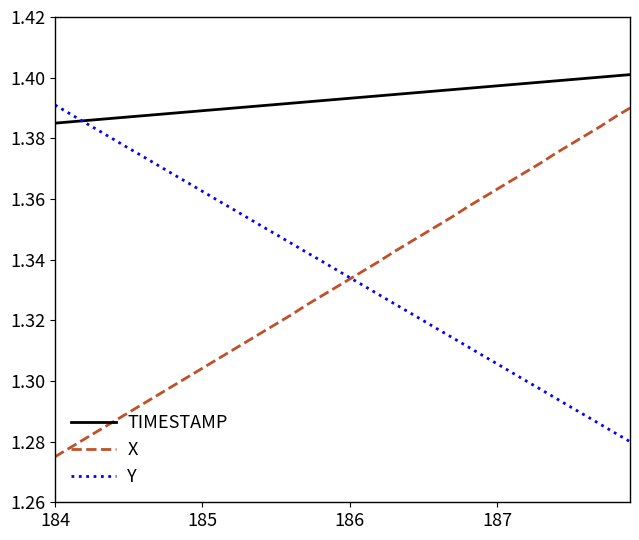

True or false: X and TIMESTAMP cross at least once.

False